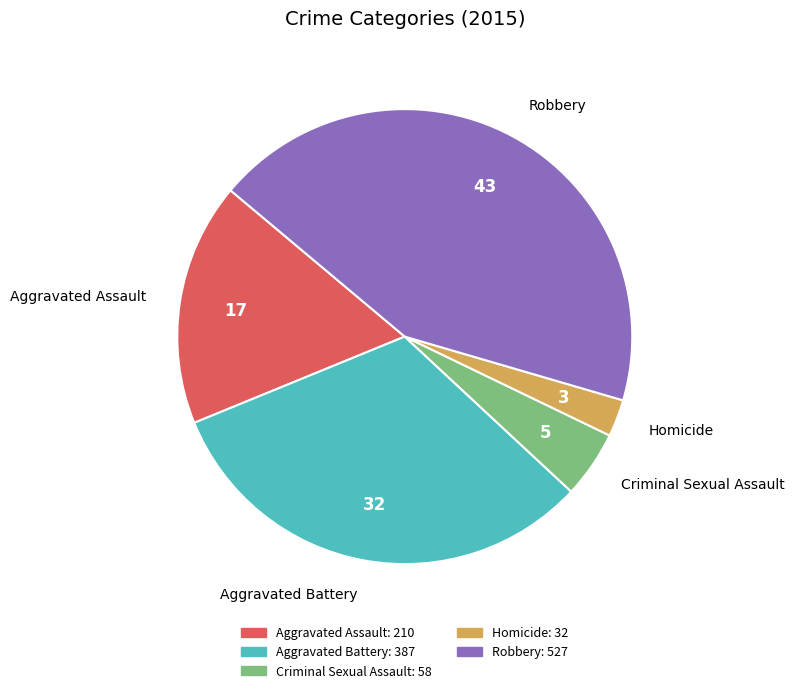

Which category has the biggest portion of the pie?

Robbery